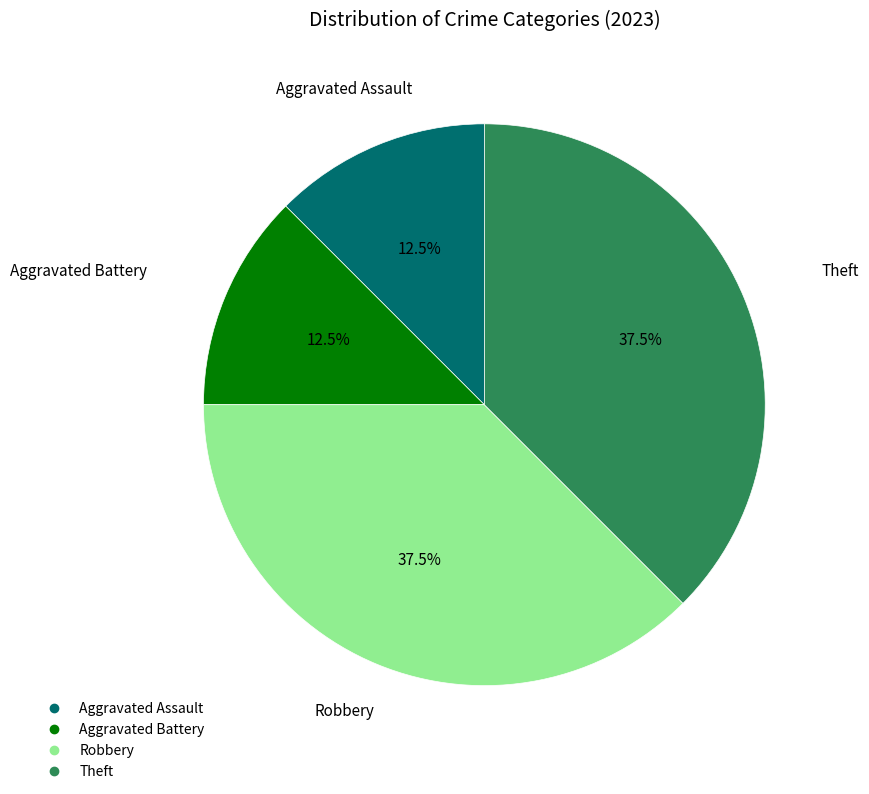

Approximately how many times larger is the value at Aggravated Battery compared to Theft?

0.3